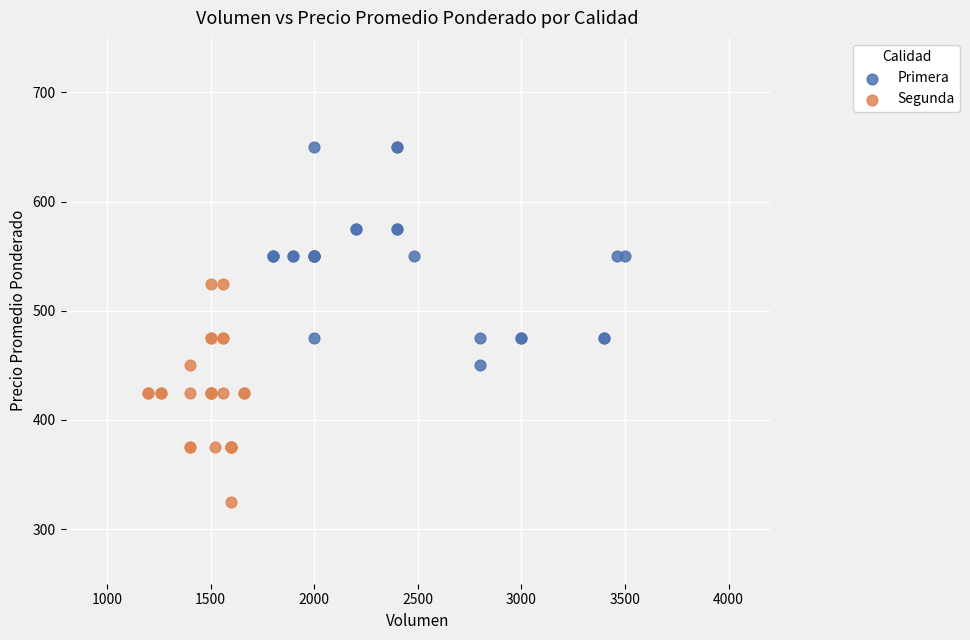

Which series contains the lowest Y value?

Segunda